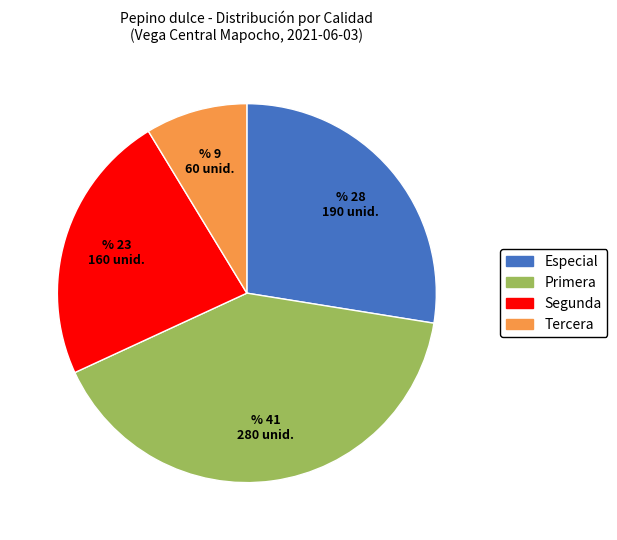

How many slices are in this pie chart?

4